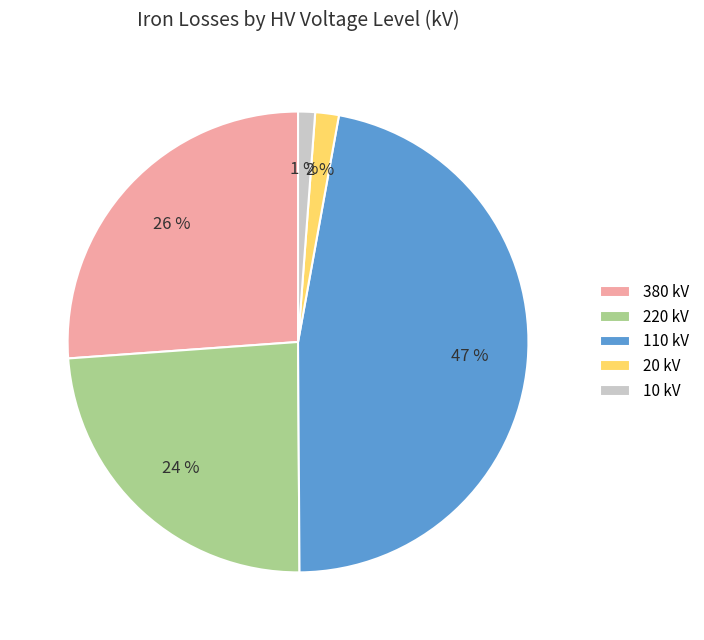

Combined, do 220 and 20 account for over 50%?

No